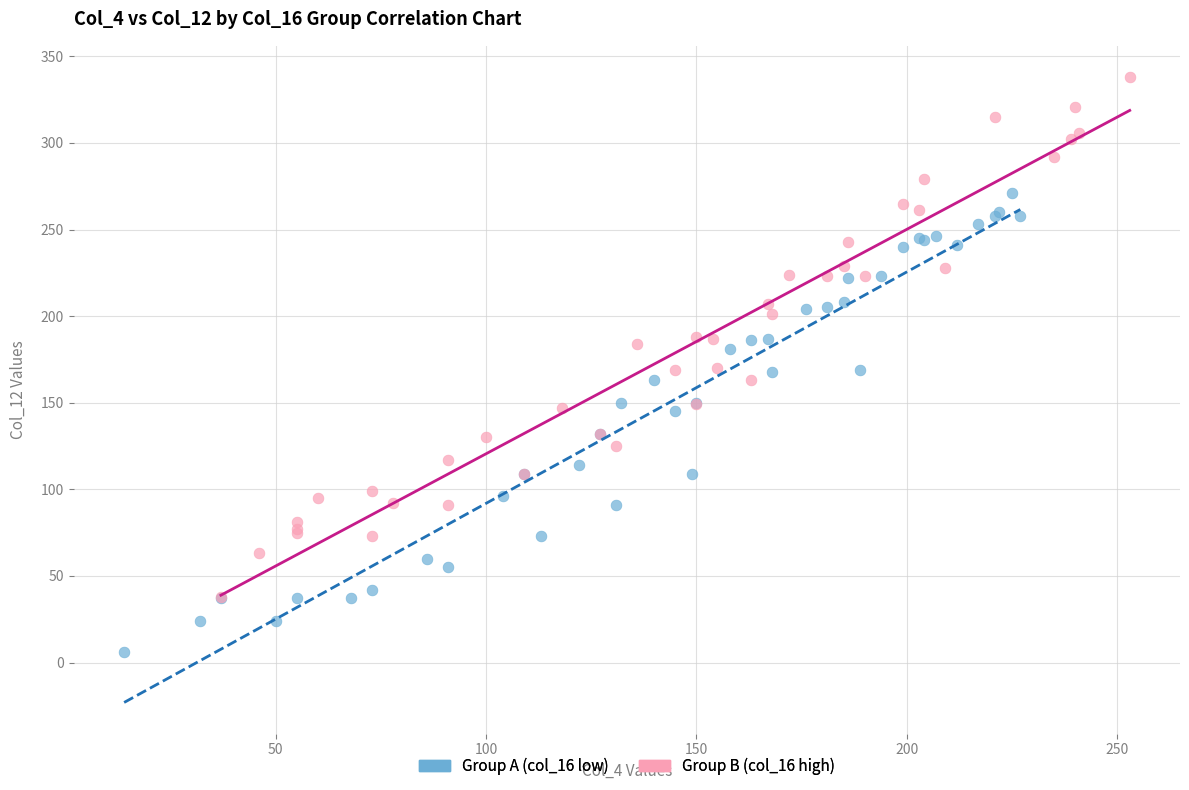

Which series has the largest Y range (max minus min)?

Group B (col_16 high)